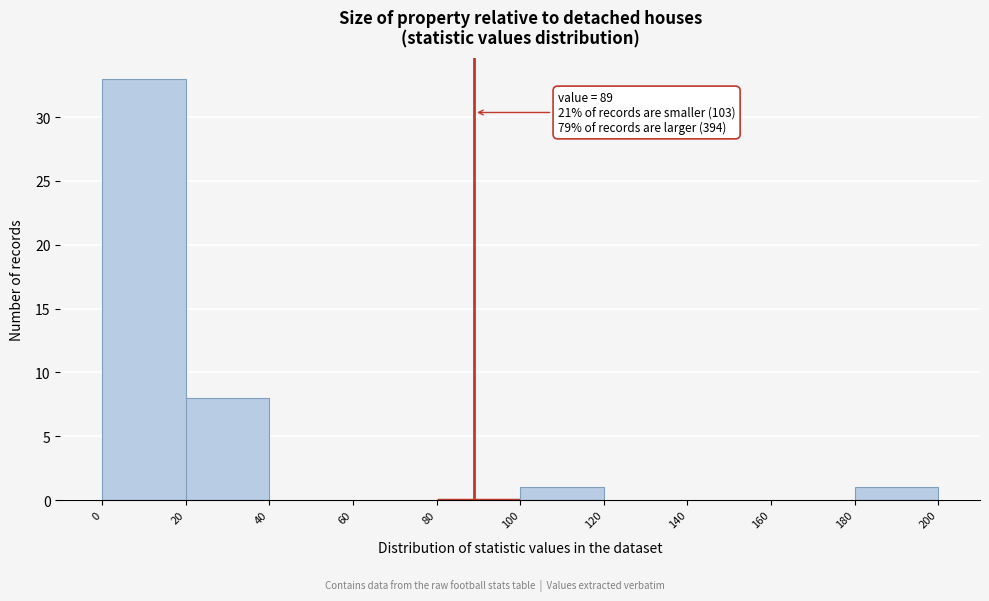

Which range on the x-axis has the tallest bar?

0 to 20